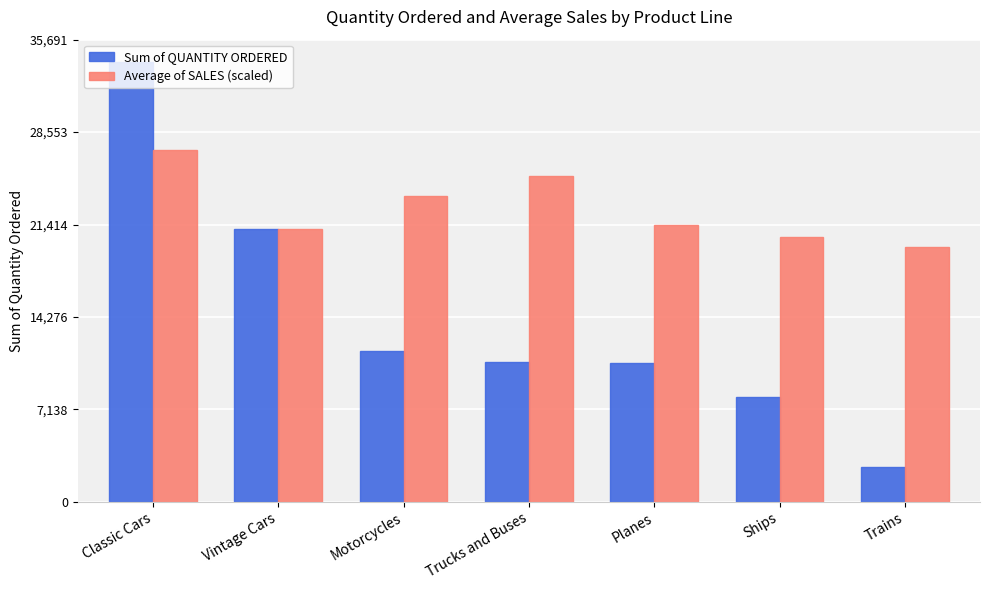

Which series has the largest range (max minus min)?

Sum of QUANTITY ORDERED